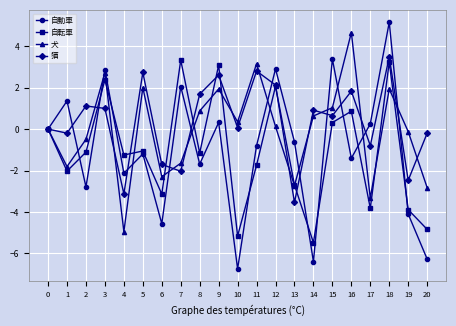

What is the spread (max minus min) of values at 6?

2.9